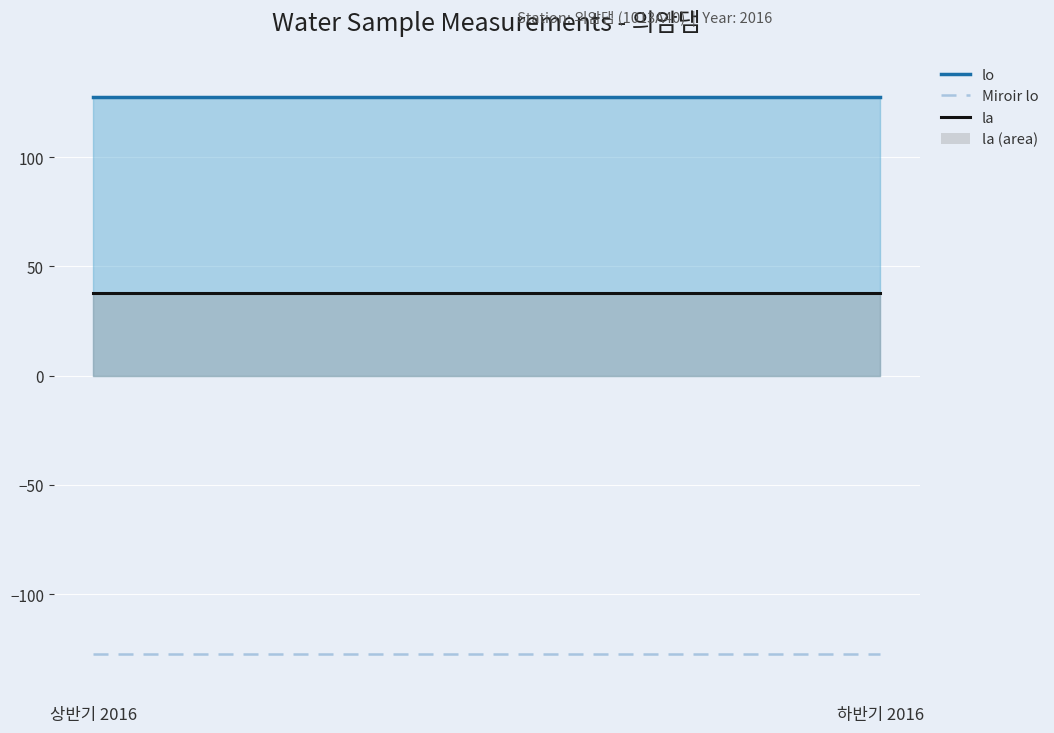

Reading left to right, list all the values displayed in this chart.

lo: 127.7	127.7
Miroir lo: -127.7	-127.7
la: 37.8	37.8